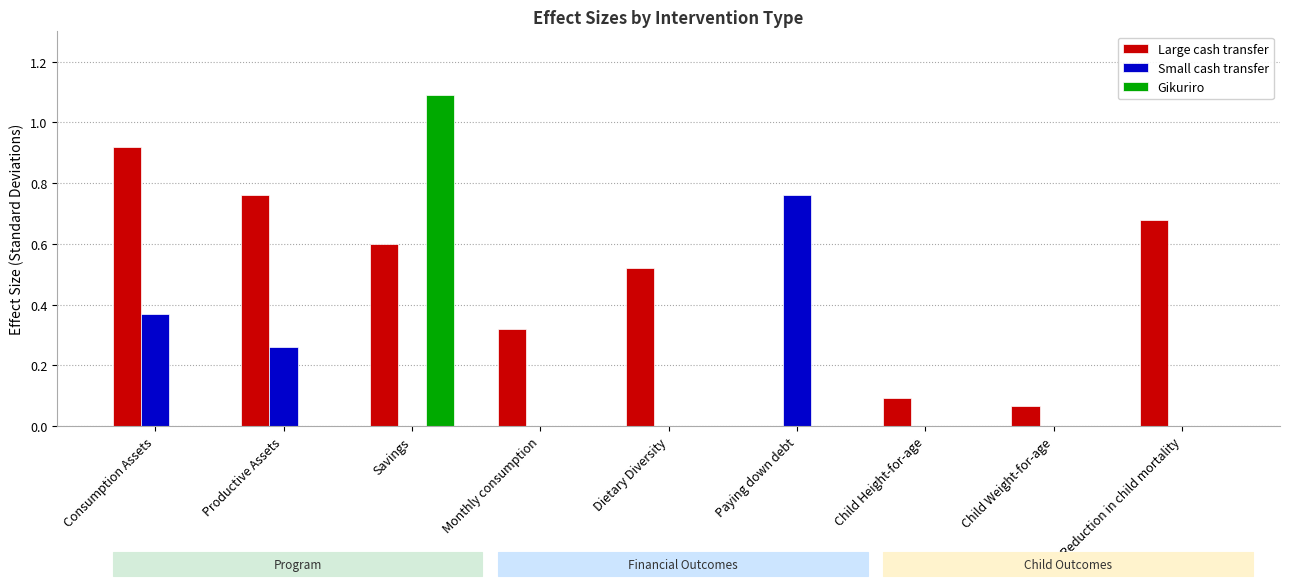

Are the bars grouped side by side (vs. stacked)?

Yes